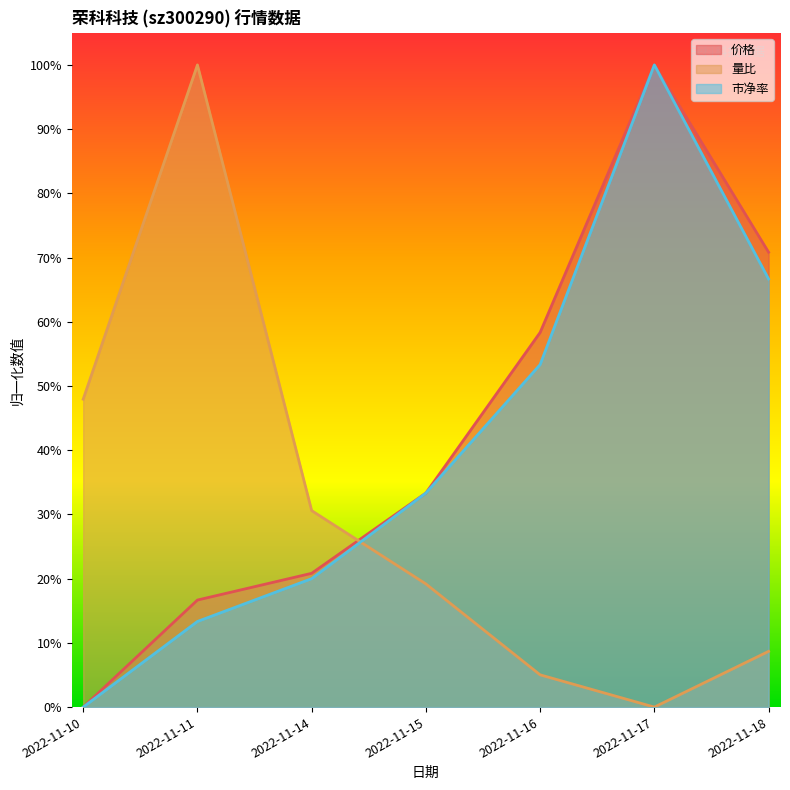

Which series has the largest total across all categories?

价格